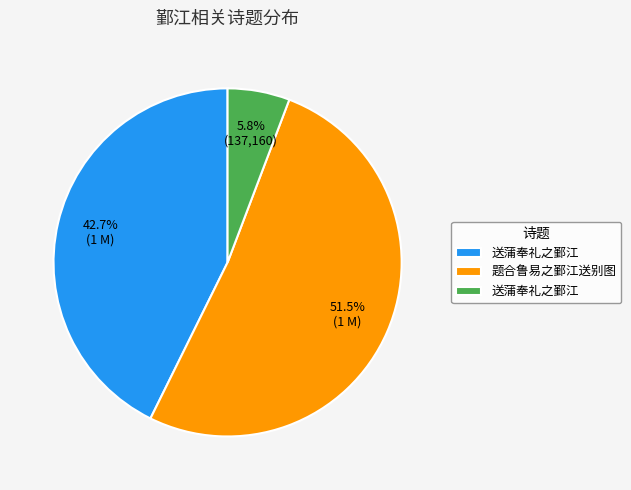

Is there any slice that represents more than half of the pie?

Yes